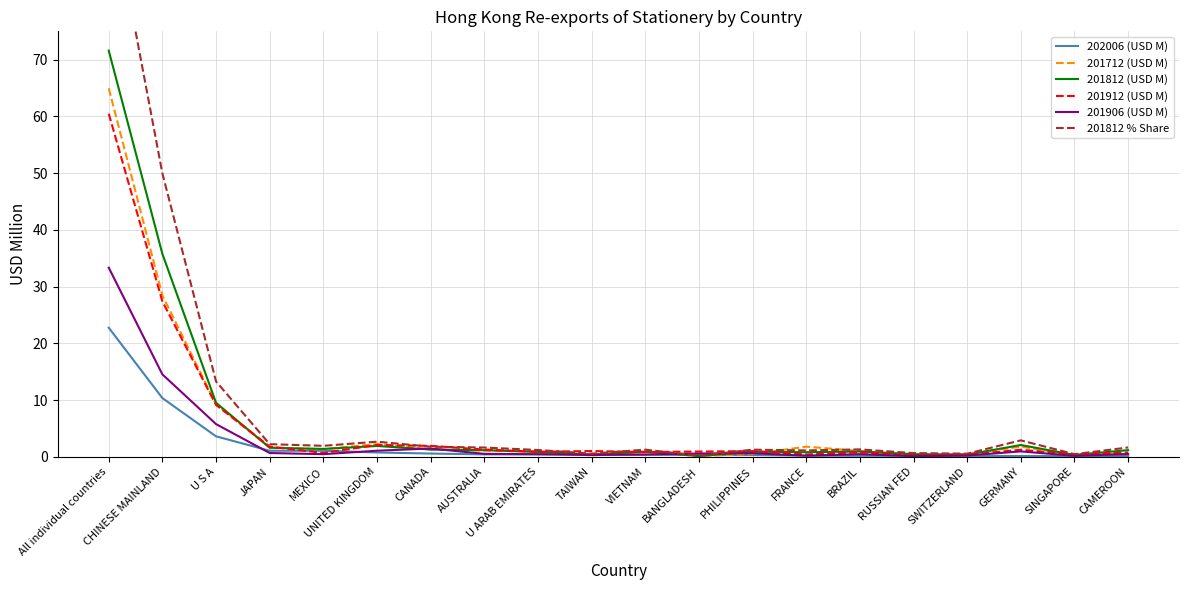

The value of 201812 % Share at BRAZIL is 1.3. True or false?

True